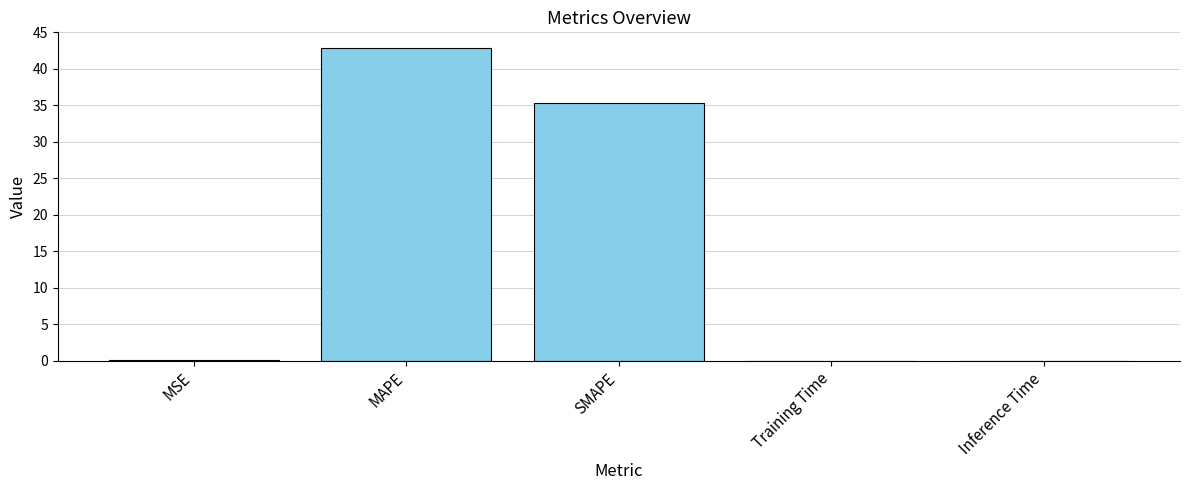

What is the maximum value shown in the chart?

42.9